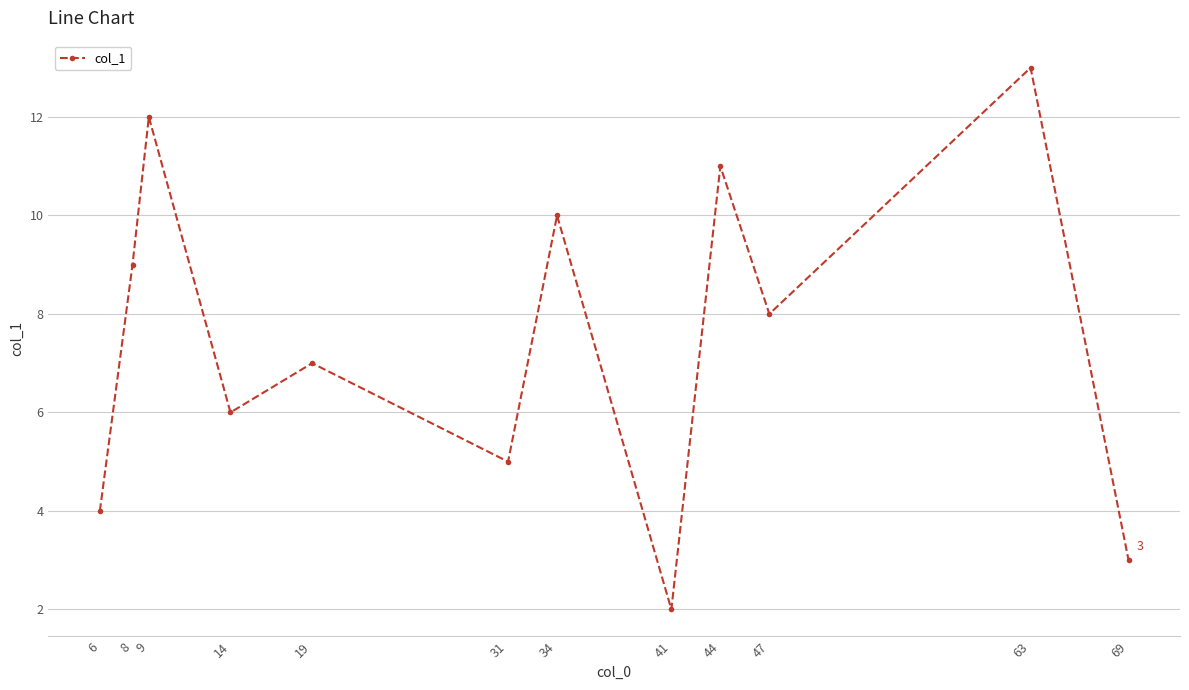

What is the sum of the values at 69 and 6?

7.0